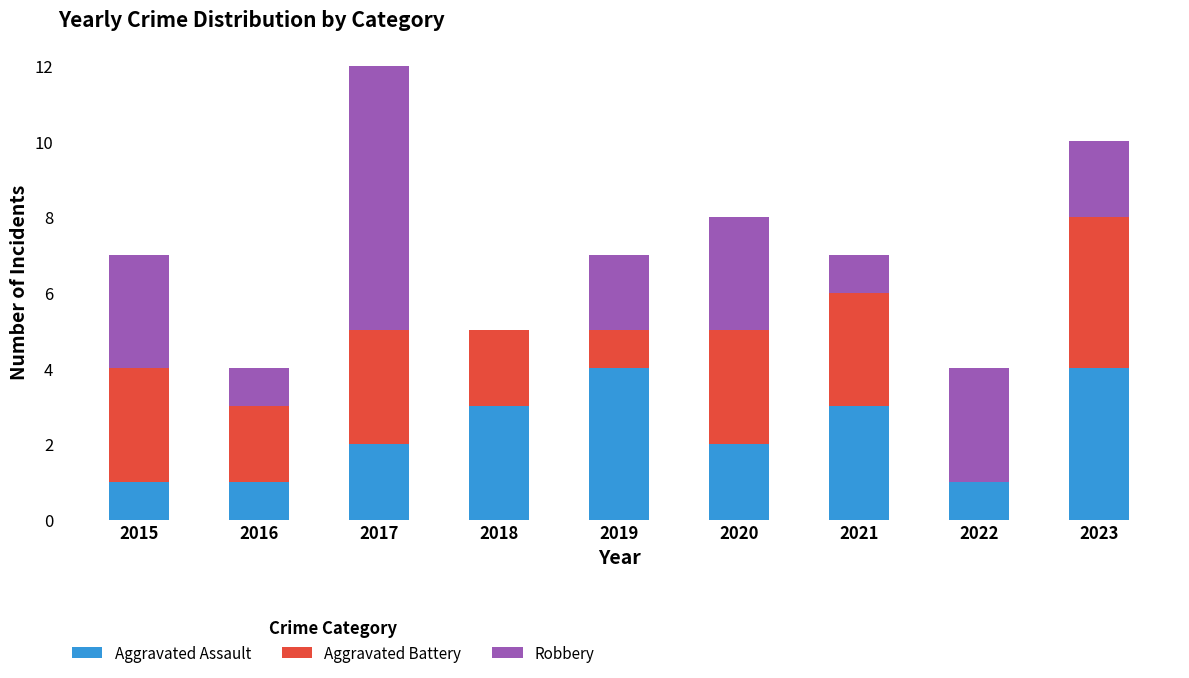

What is the total value across all series at 2020?

8